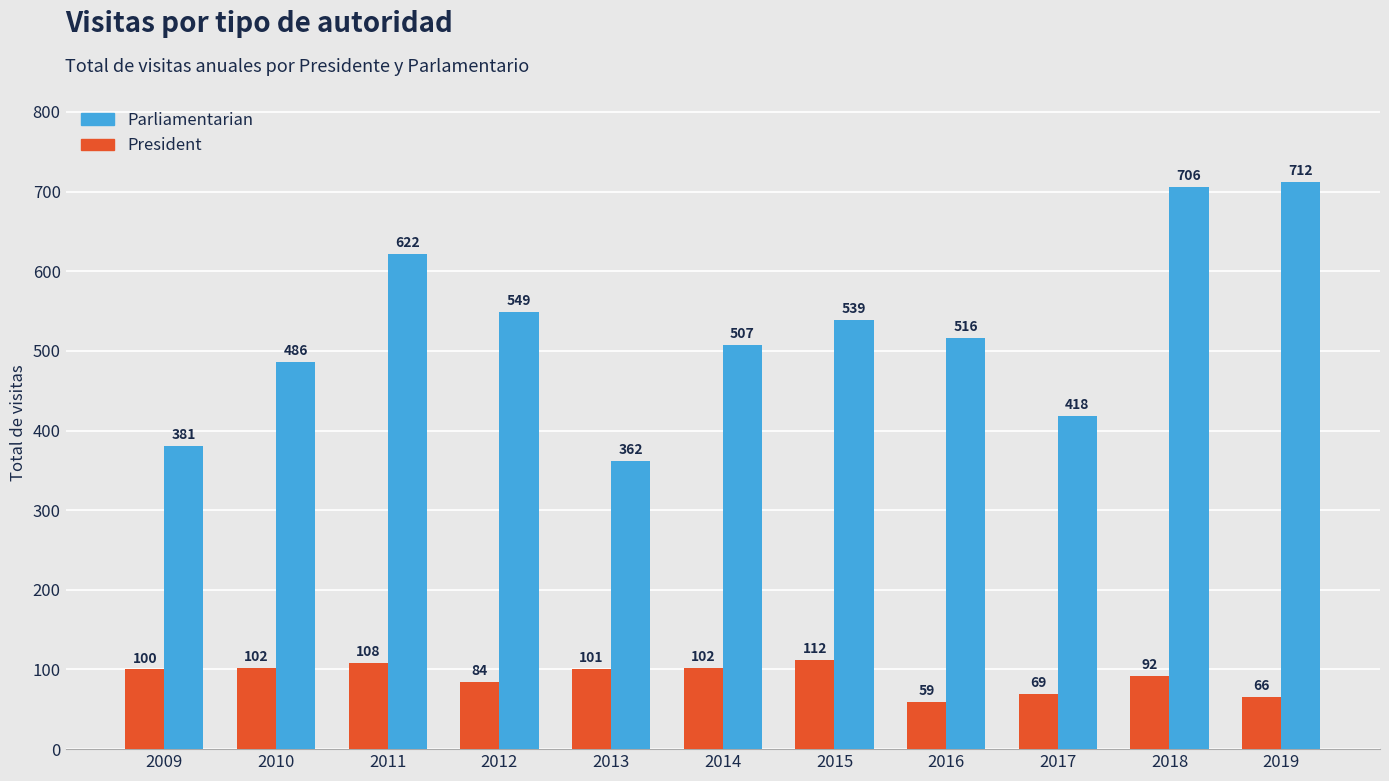

Are the bars horizontal?

No